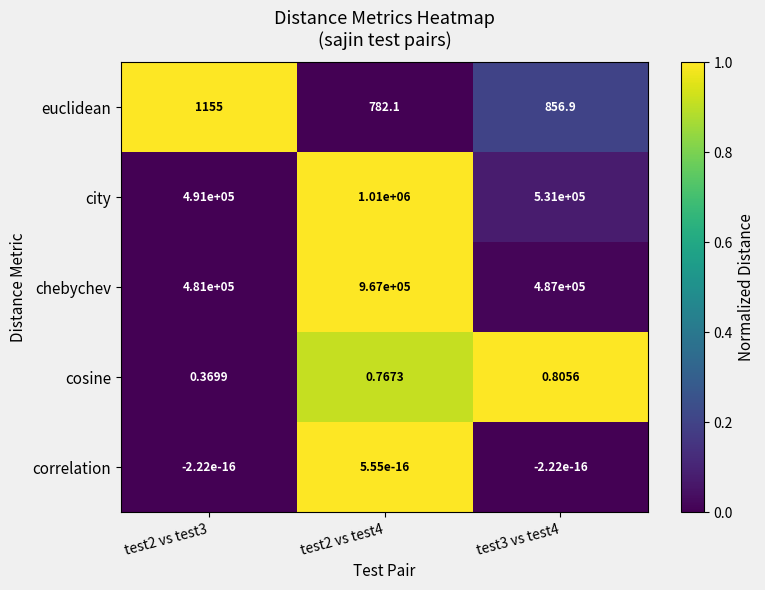

How many distinct data groups are displayed?

5